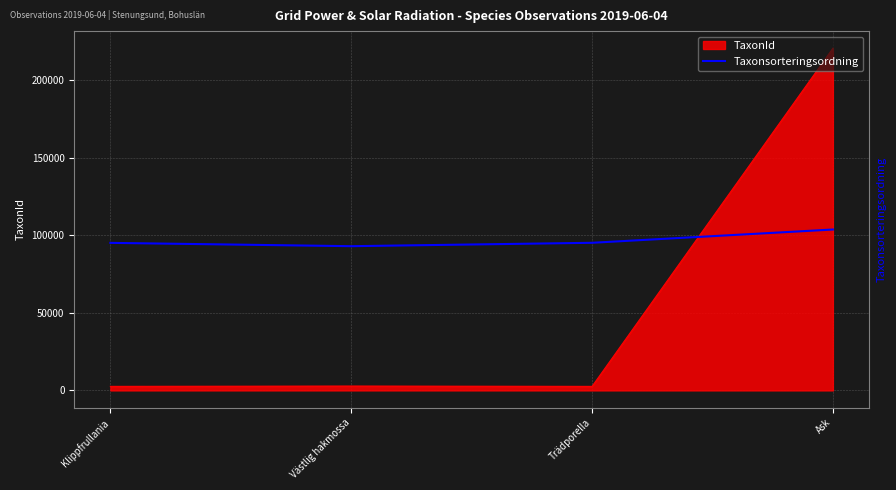

Rank the series by their average value, from highest to lowest.

Taxonsorteringsordning, TaxonId